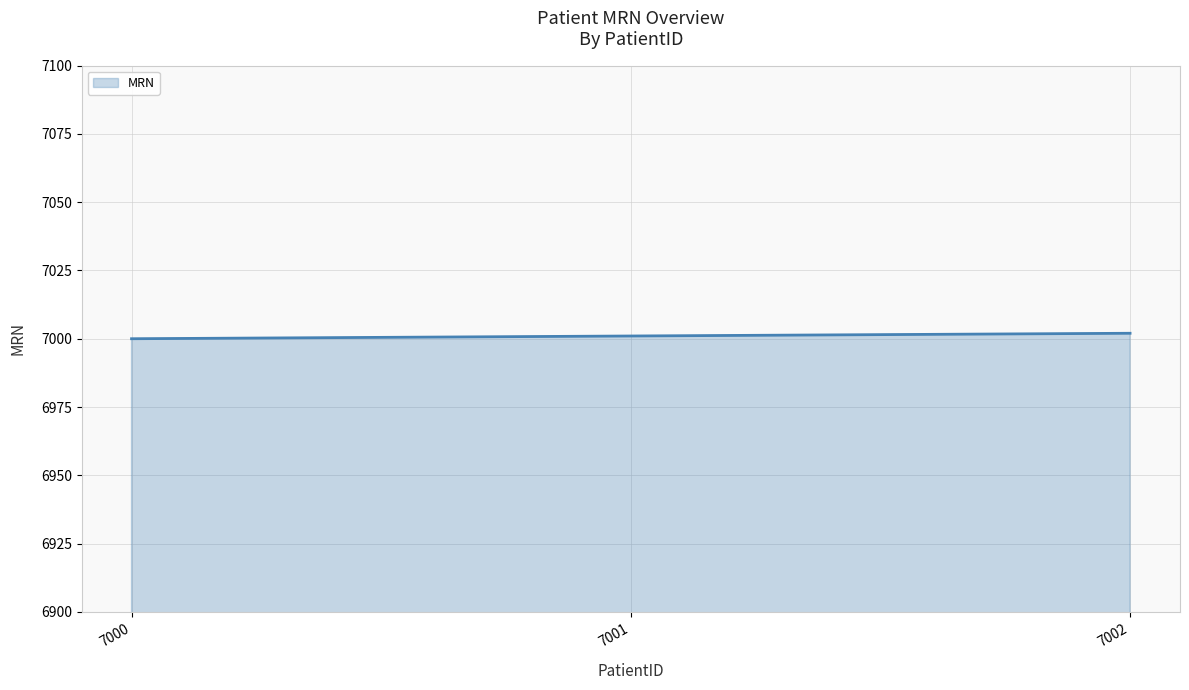

True or false: the data shows 4113 at 7002.

False